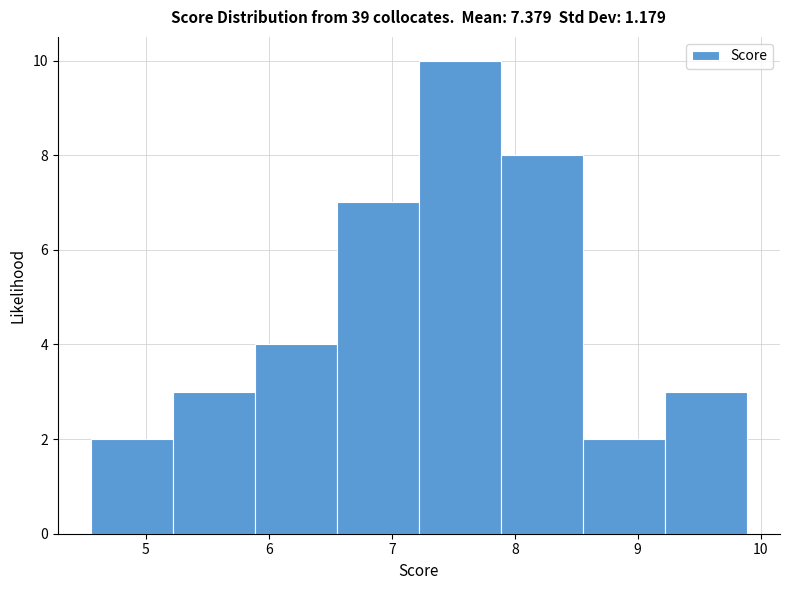

Over which range of the x-axis is the bar tallest?

7.2 to 7.9